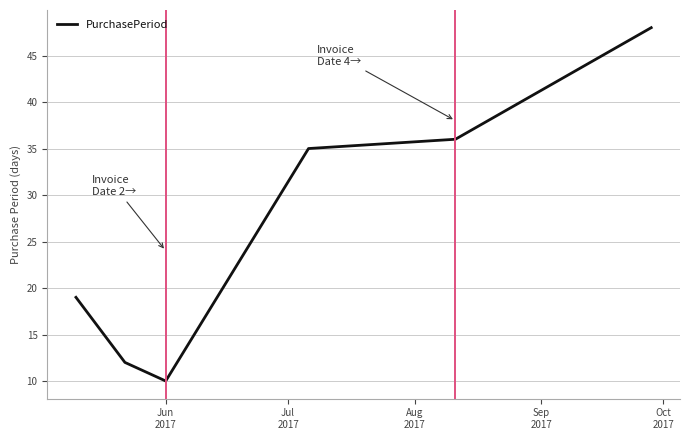

Reading left to right, what are all the values shown in this chart?

19	12	10	35	36	48